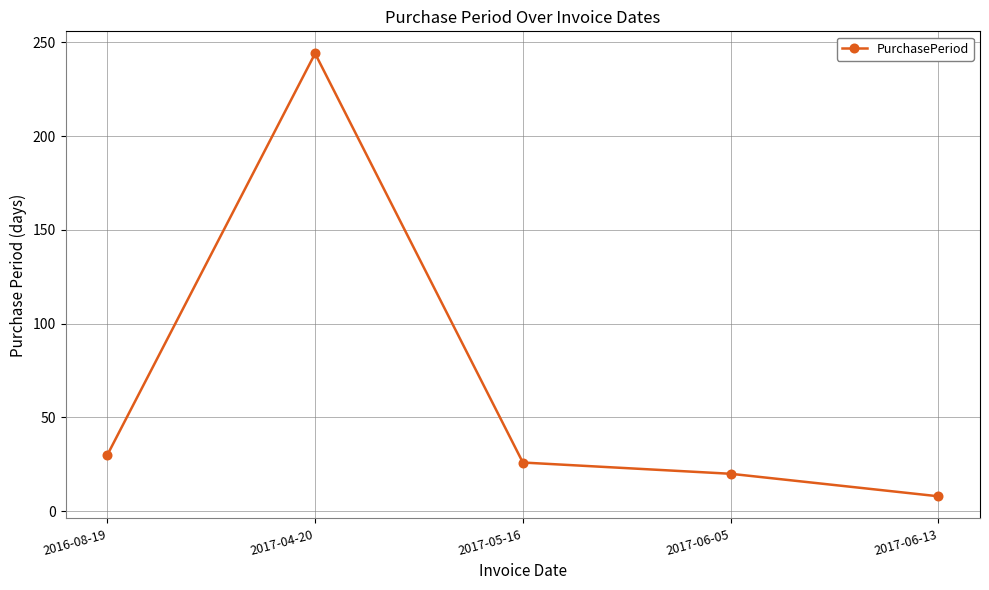

True or false: the data shows 8 at 2017-06-13.

True